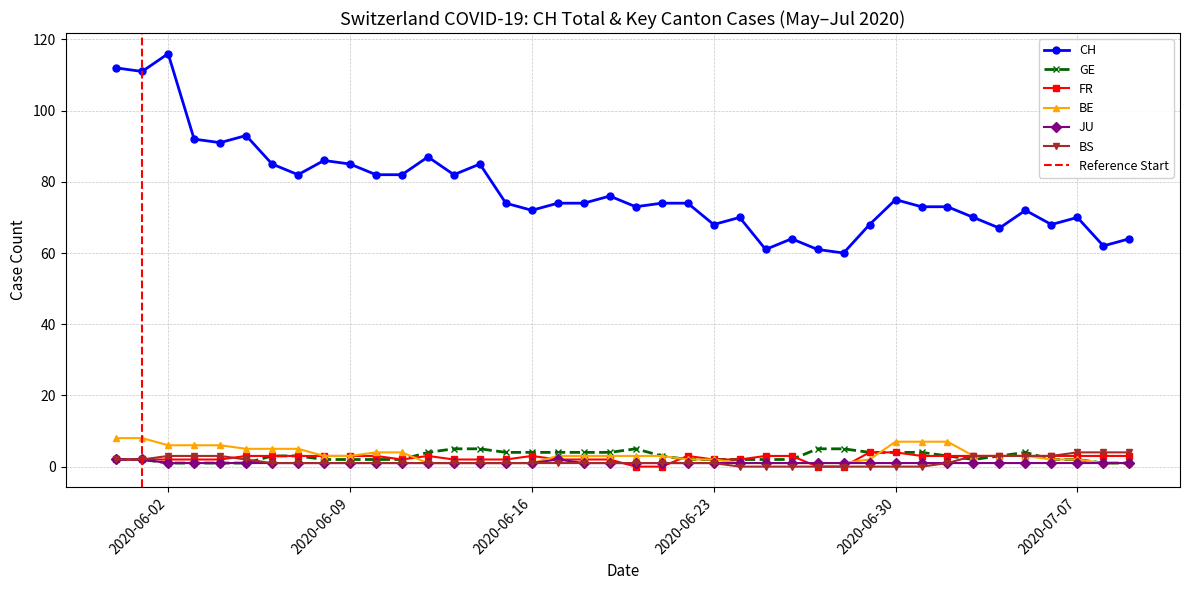

Which series has the widest spread of values?

CH